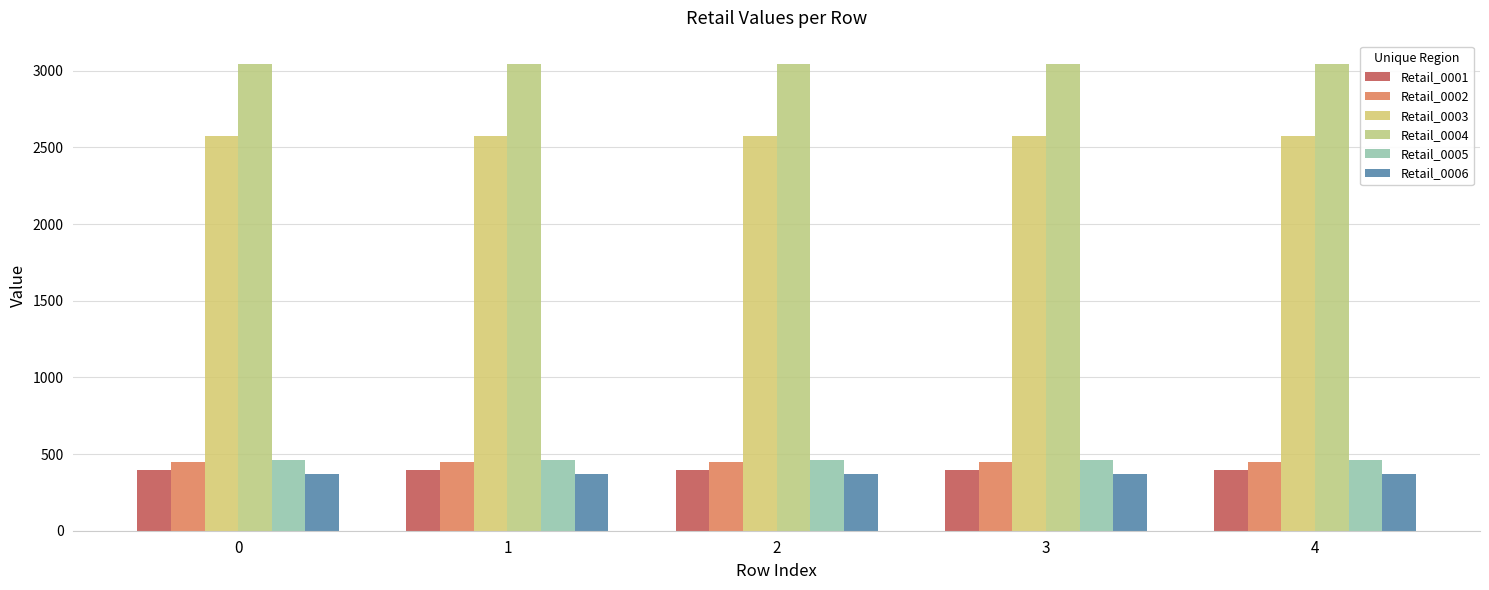

What value does the Retail_0005 series have at 3?

458.8